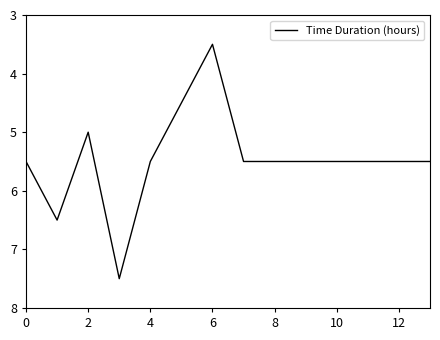

What is the minimum value shown in the chart?

3.5